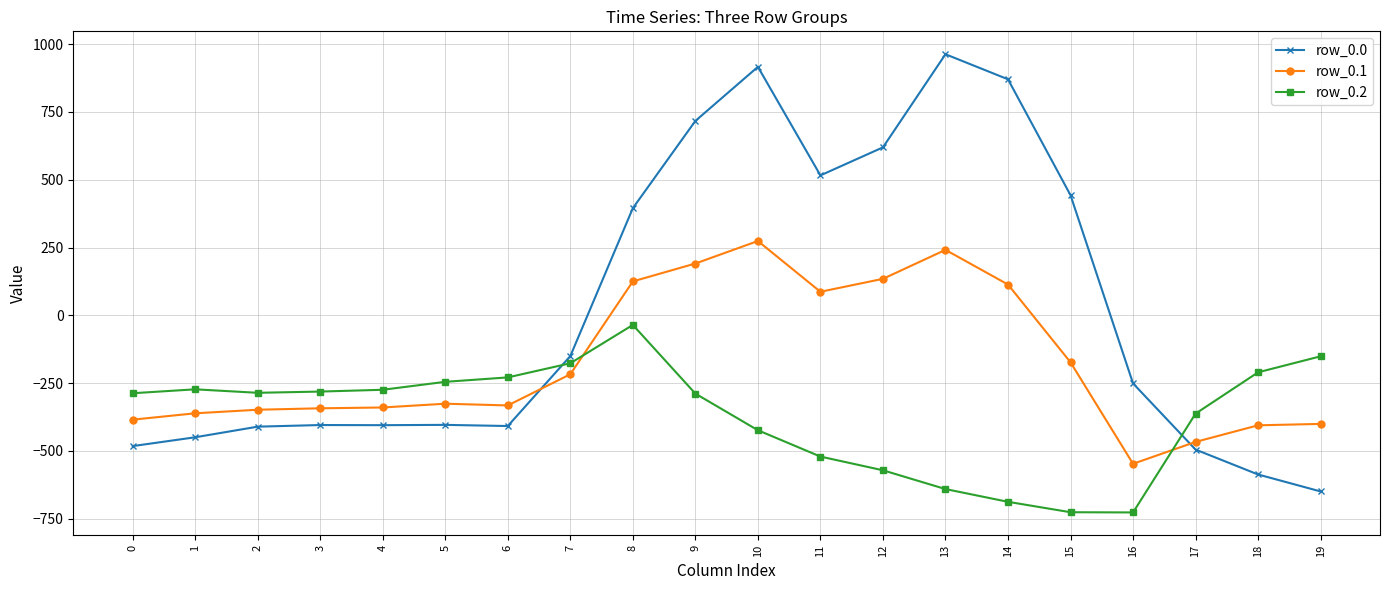

How many negative values does the row_0.0 series have?

12